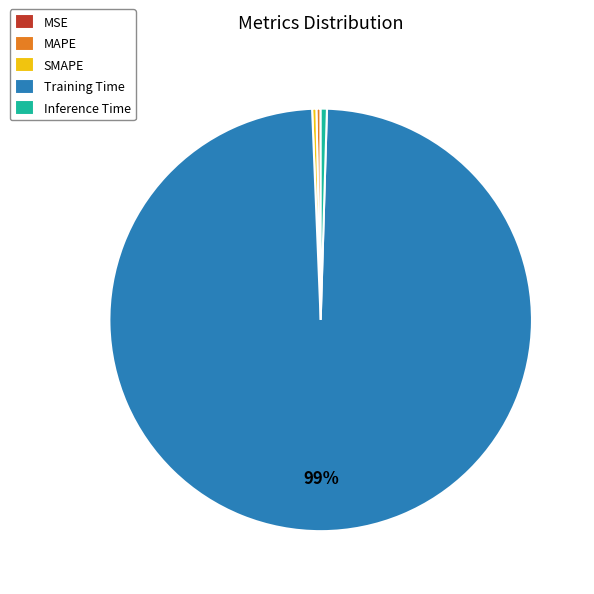

Is it true that Training Time is 99% of the pie?

True